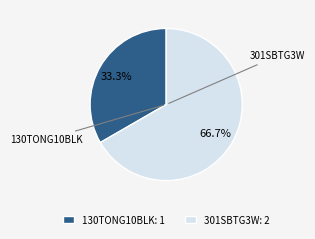

What is the majority slice?

301SBTG3W